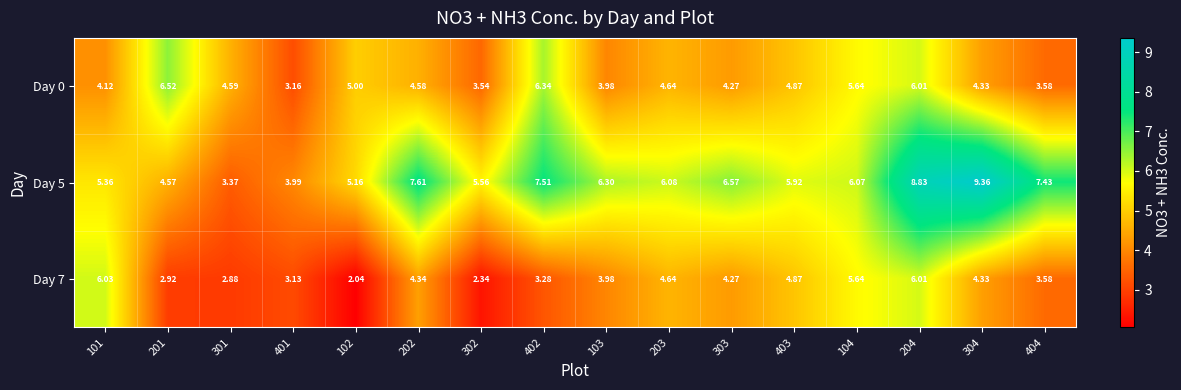

Is the value of Day 0 at 203 greater than the value of Day 7 at 403?

No